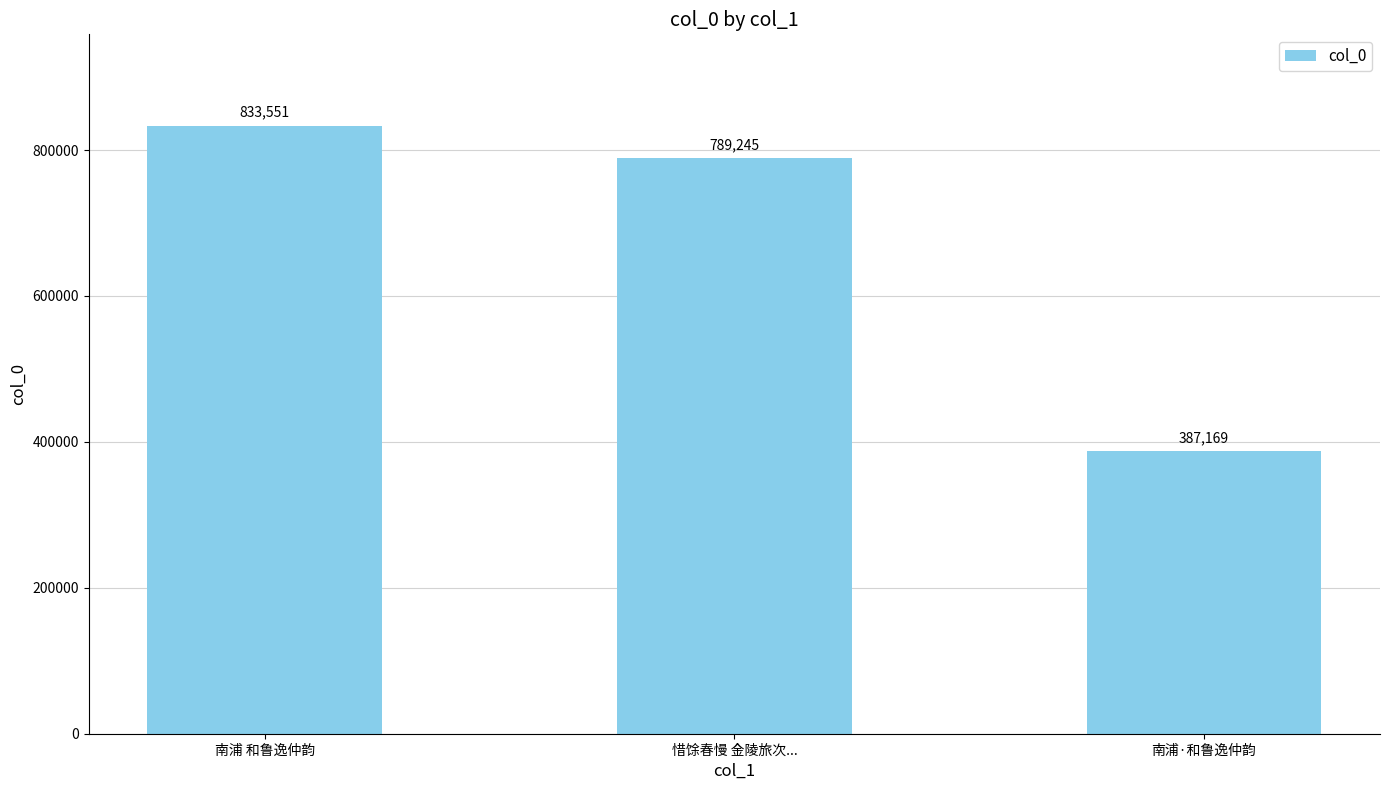

Count the number of categories in the chart.

3